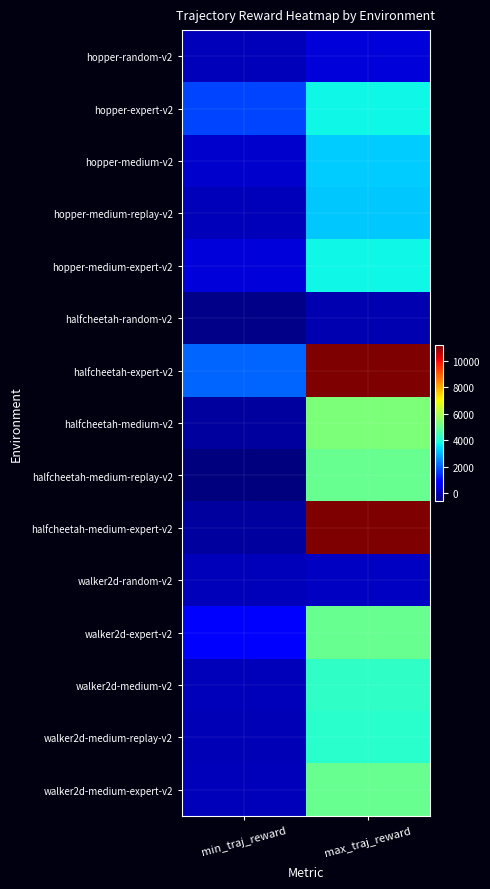

At how many categories does at least one series exceed 3214?

1